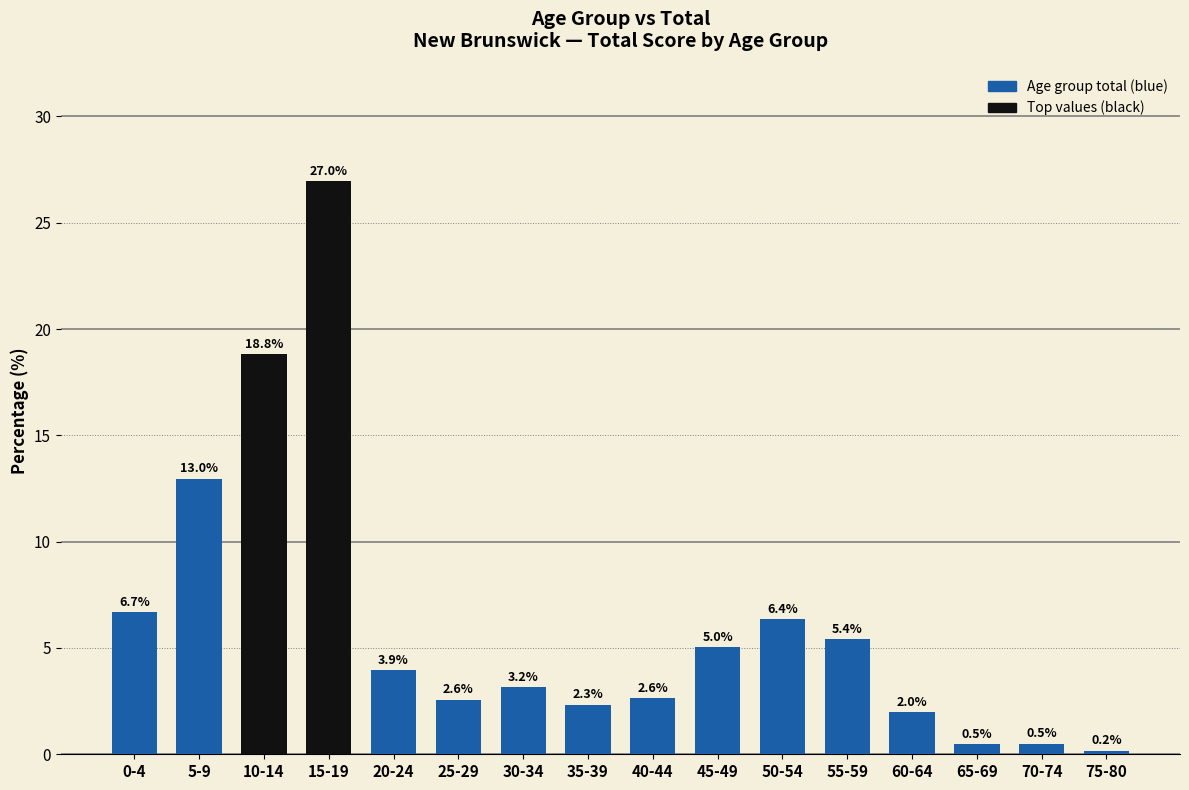

What is the difference between the values at 20-24 and 35-39?

1.6